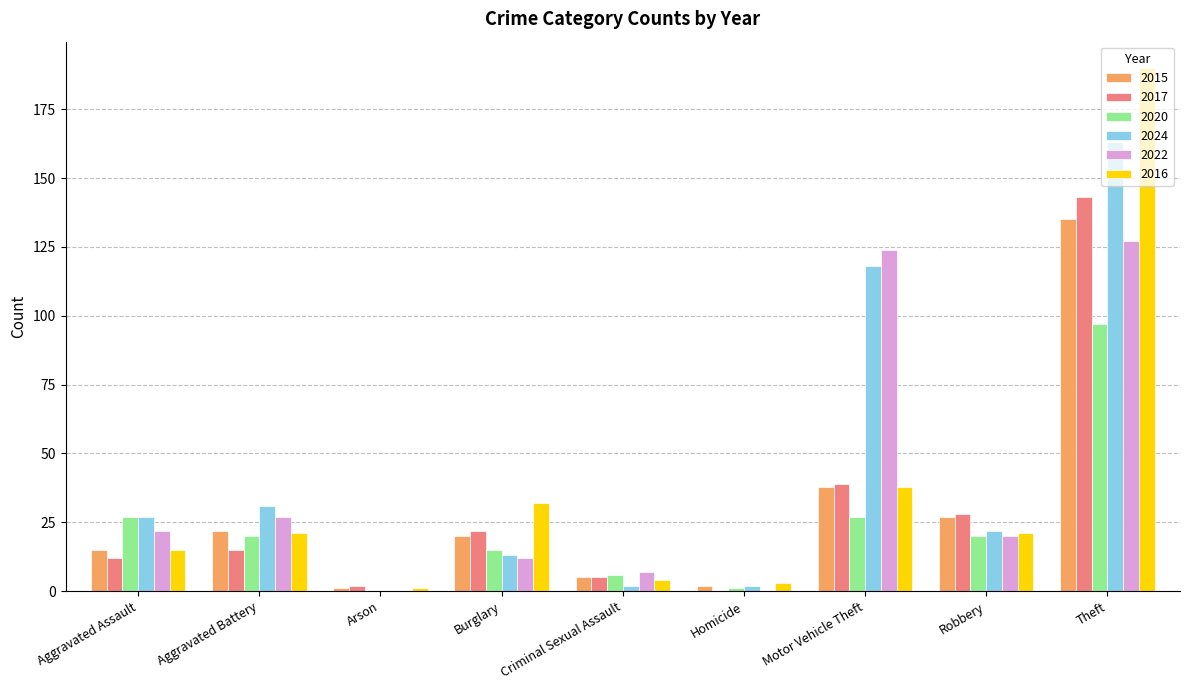

Reading right to left, list all the values displayed in this chart.

2015: Theft=135	Robbery=27	Motor Vehicle Theft=38	Homicide=2	Criminal Sexual Assault=5	Burglary=20	Arson=1	Aggravated Battery=22	Aggravated Assault=15
2017: Theft=143	Robbery=28	Motor Vehicle Theft=39	Homicide=0	Criminal Sexual Assault=5	Burglary=22	Arson=2	Aggravated Battery=15	Aggravated Assault=12
2020: Theft=97	Robbery=20	Motor Vehicle Theft=27	Homicide=1	Criminal Sexual Assault=6	Burglary=15	Arson=0	Aggravated Battery=20	Aggravated Assault=27
2024: Theft=163	Robbery=22	Motor Vehicle Theft=118	Homicide=2	Criminal Sexual Assault=2	Burglary=13	Arson=0	Aggravated Battery=31	Aggravated Assault=27
2022: Theft=127	Robbery=20	Motor Vehicle Theft=124	Homicide=0	Criminal Sexual Assault=7	Burglary=12	Arson=0	Aggravated Battery=27	Aggravated Assault=22
2016: Theft=190	Robbery=21	Motor Vehicle Theft=38	Homicide=3	Criminal Sexual Assault=4	Burglary=32	Arson=1	Aggravated Battery=21	Aggravated Assault=15